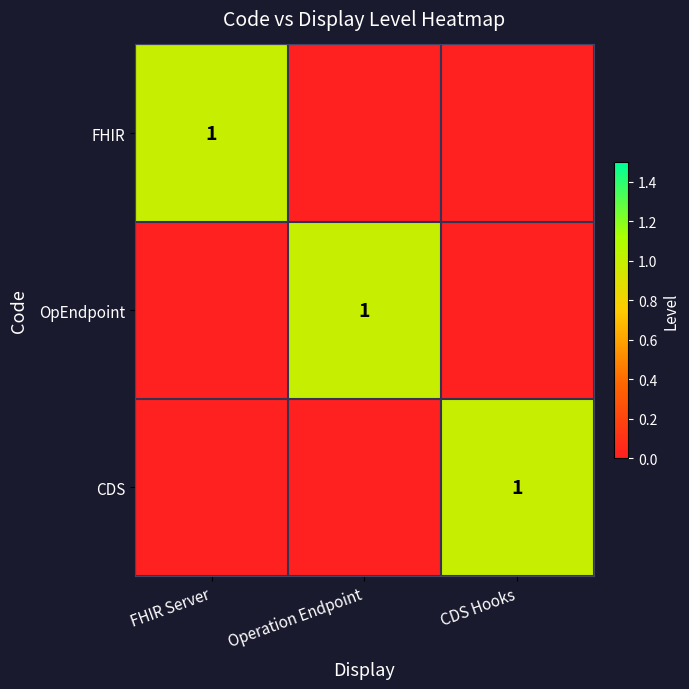

The value of OpEndpoint at Operation Endpoint is 2. True or false?

False